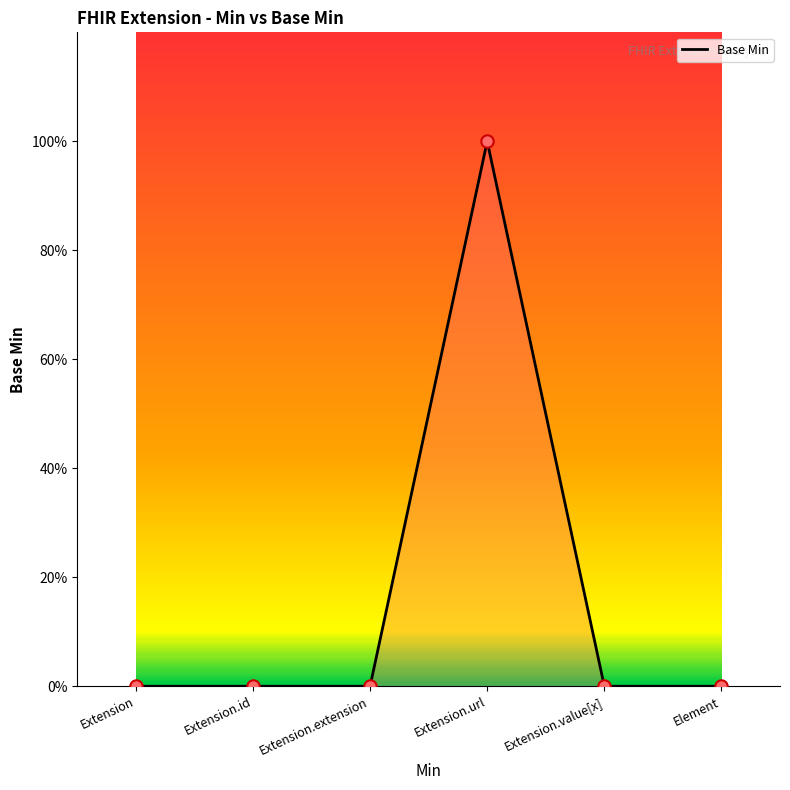

Which has a higher value, Extension or Extension.extension?

Extension